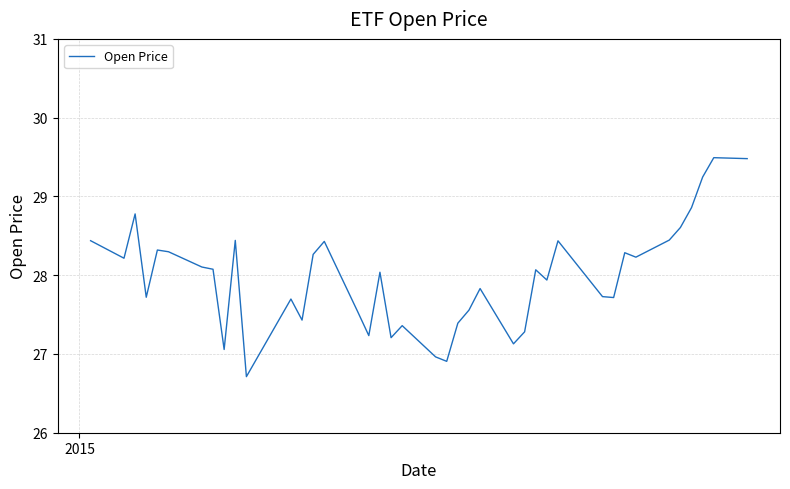

How many categories are shown in the chart?

40